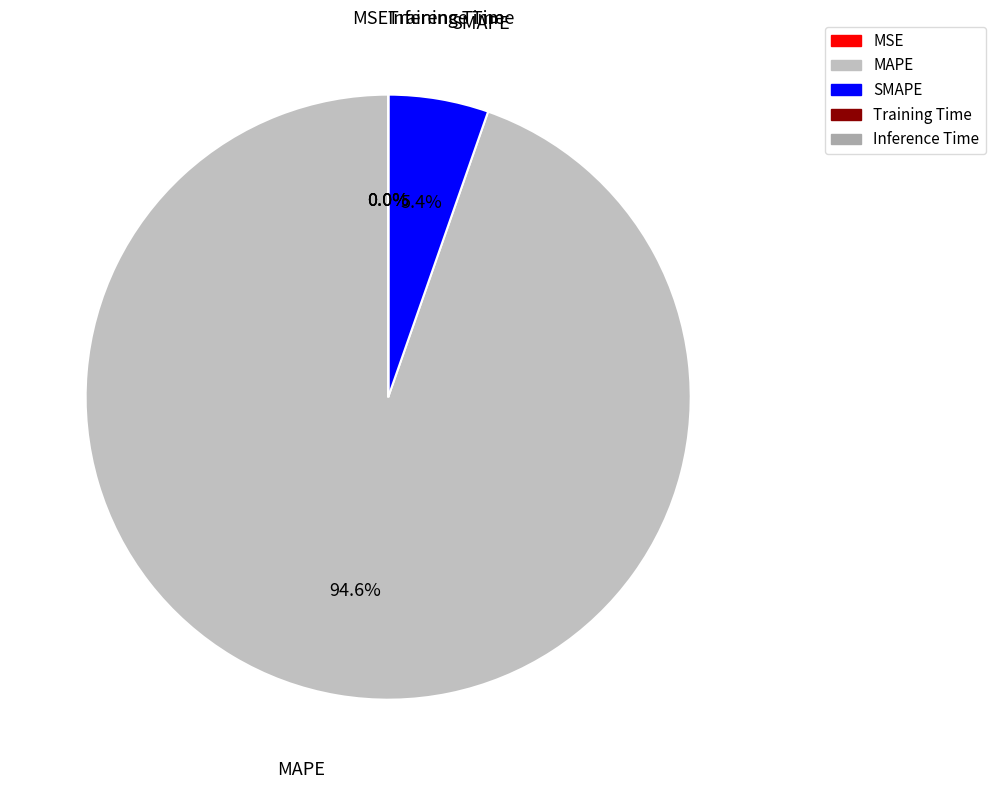

What percentage is NOT represented by SMAPE?

94.6%